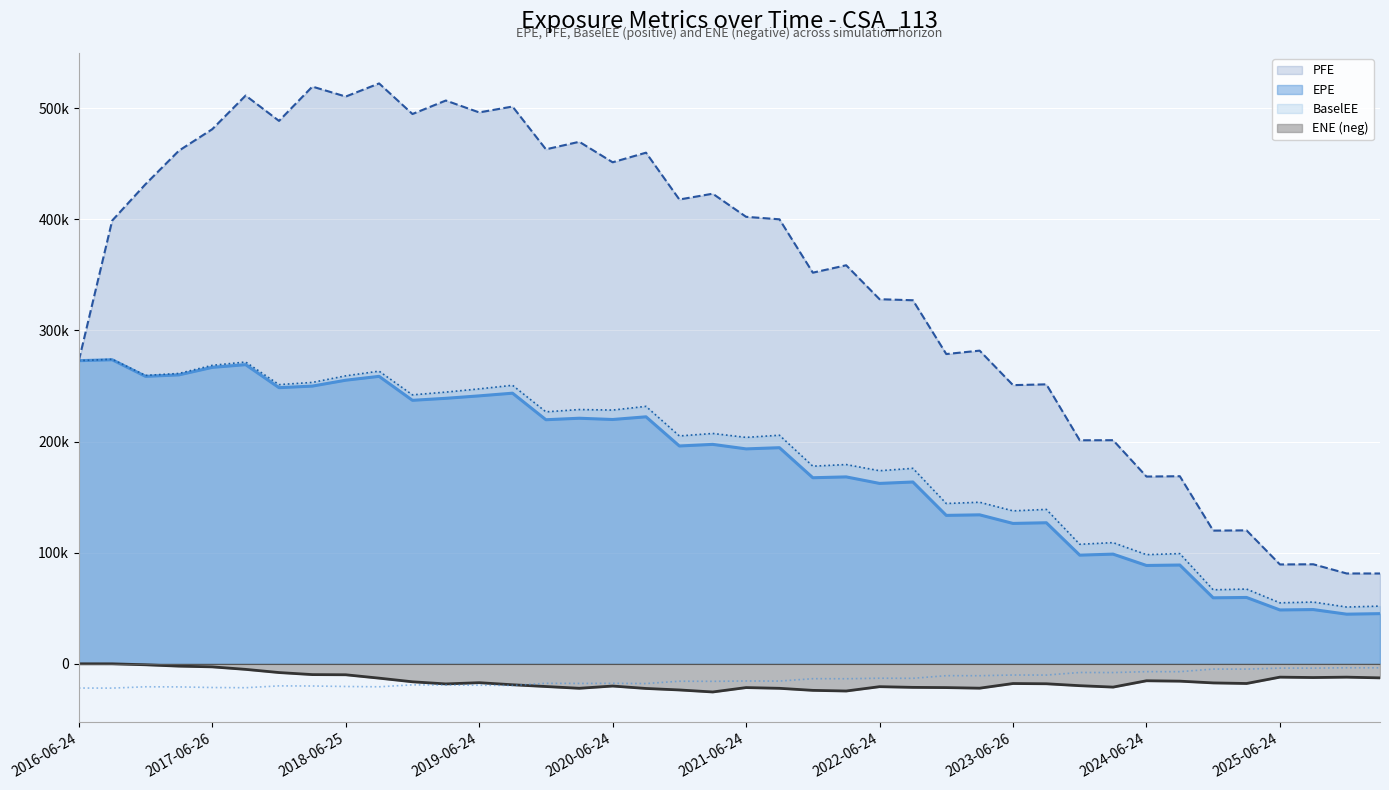

Which category has the lowest value in the ENE series?

2021-03-24